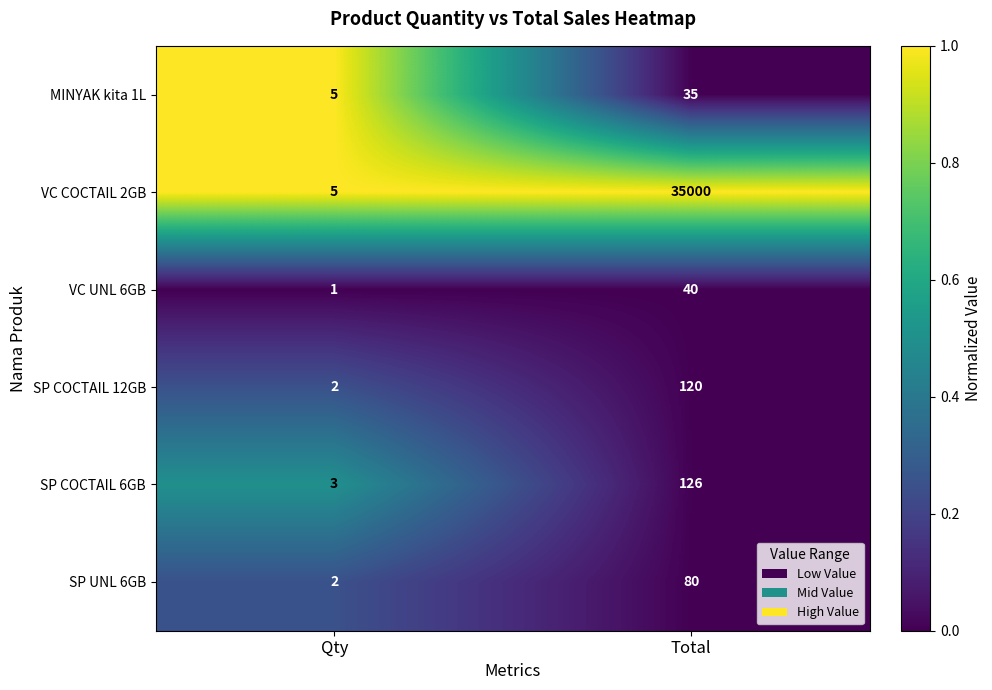

Reading left to right, list all the values displayed in this chart.

MINYAK kita 1L: Qty=5	Total=35
VC COCTAIL 2GB: Qty=5	Total=35000
VC UNL 6GB: Qty=1	Total=40
SP COCTAIL 12GB: Qty=2	Total=120
SP COCTAIL 6GB: Qty=3	Total=126
SP UNL 6GB: Qty=2	Total=80